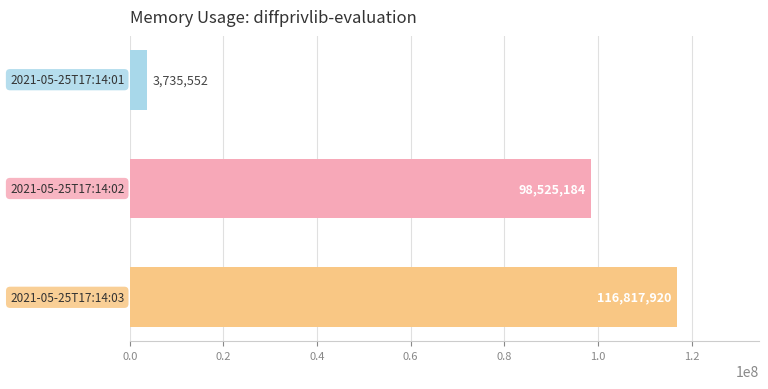

What is the sum of all values?

219078656